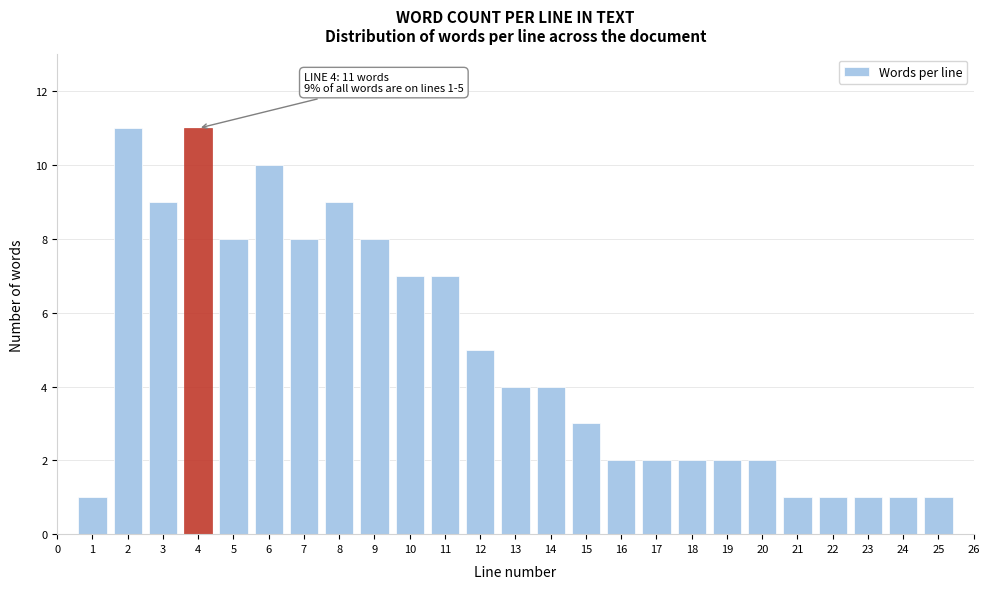

Reading right to left, extract all data points from this chart.

1	1	1	1	1	2	2	2	2	2	3	4	4	5	7	7	8	9	8	10	8	11	9	11	1